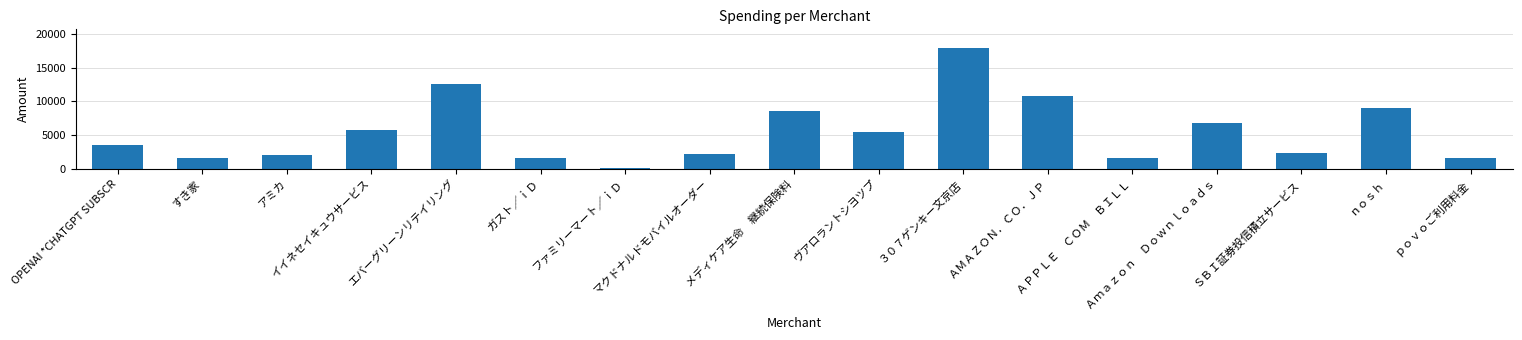

Between OPENAI *CHATGPT SUBSCR and ｐｏｖｏご利用料金, which is larger?

OPENAI *CHATGPT SUBSCR